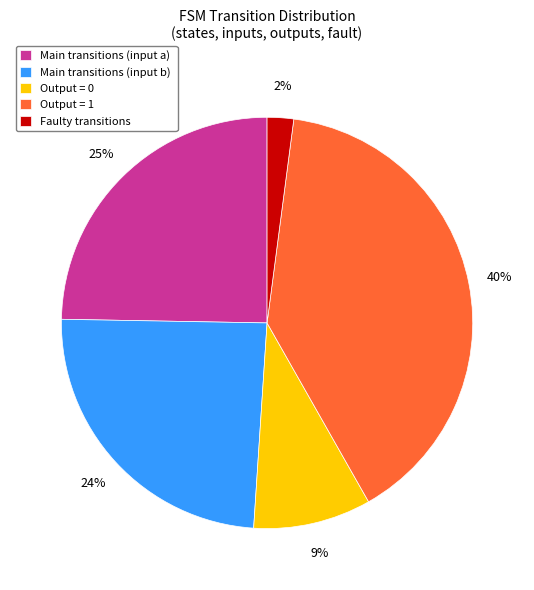

True or false: Main transitions (input a) accounts for 25% of the total.

True